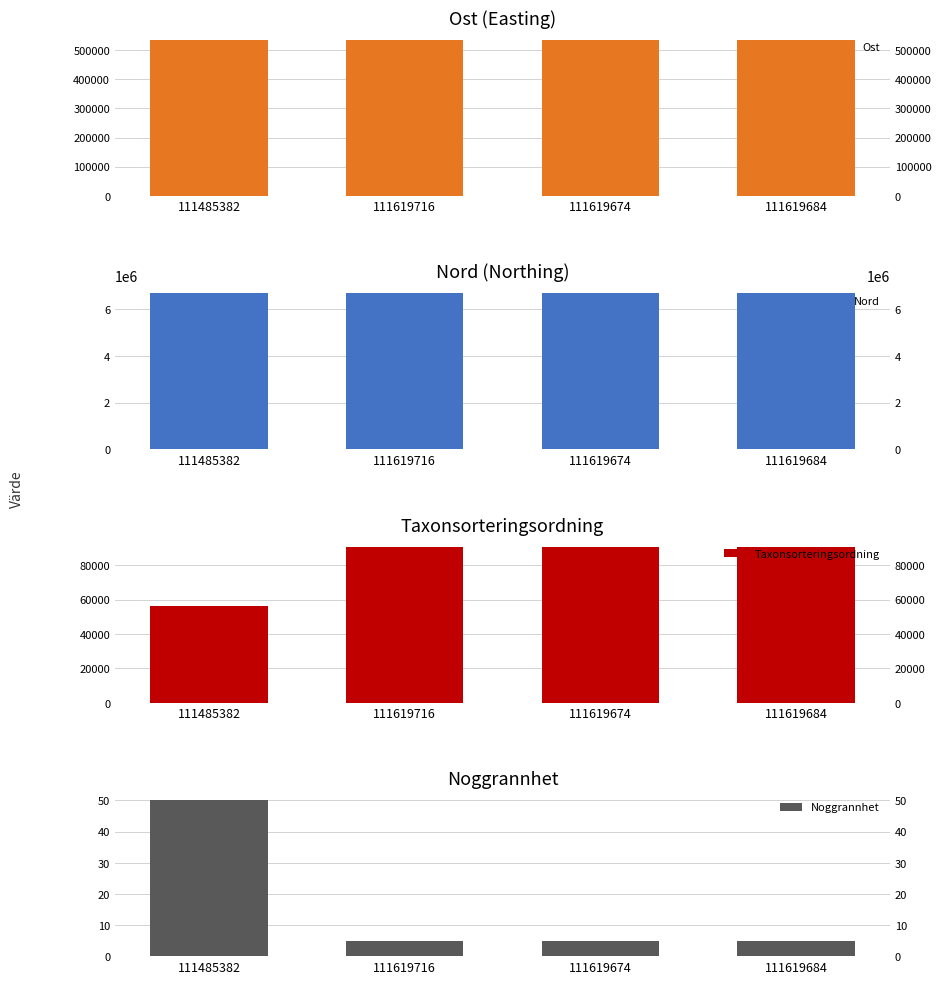

Reading left to right, extract all data points from this chart.

Ost: 535326.6	535380.5	535428.2	535421.2
Nord: 6679442.2	6679476.0	6679479.5	6679486.3
Taxonsorteringsordning: 56543.0	90666.0	90666.0	90666.0
Noggrannhet: 50.0	5.0	5.0	5.0